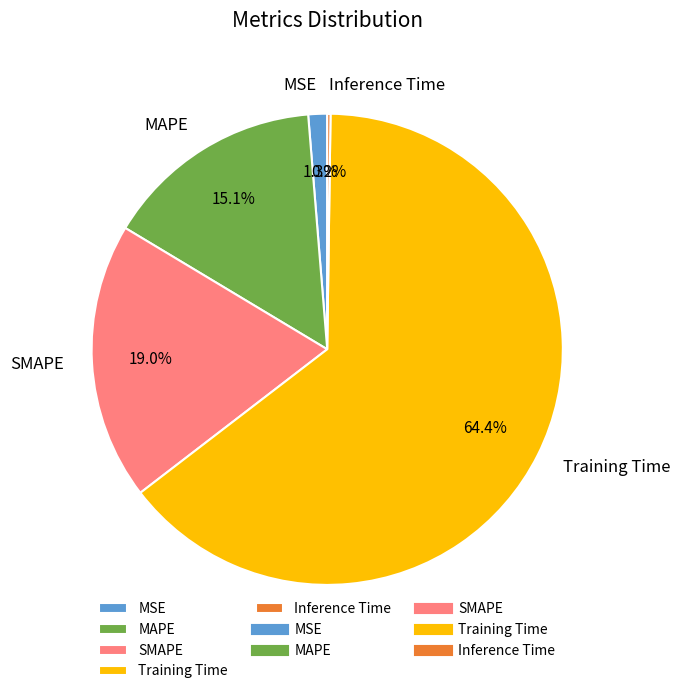

To the nearest percent, what is the difference between the MAPE and MSE slice percentages?

14%